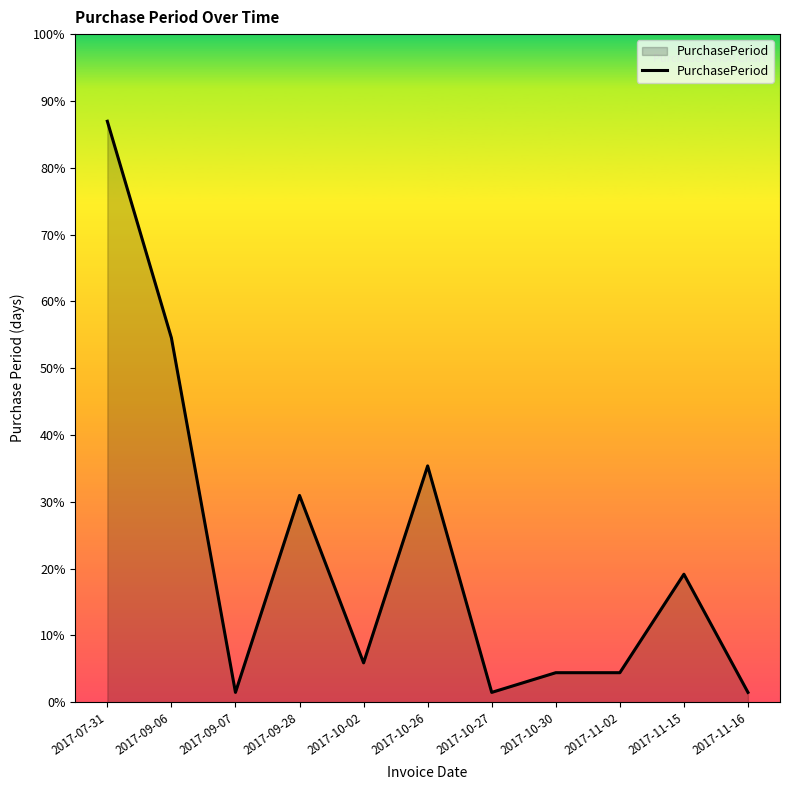

Is this an area chart (filled region under the line)?

Yes